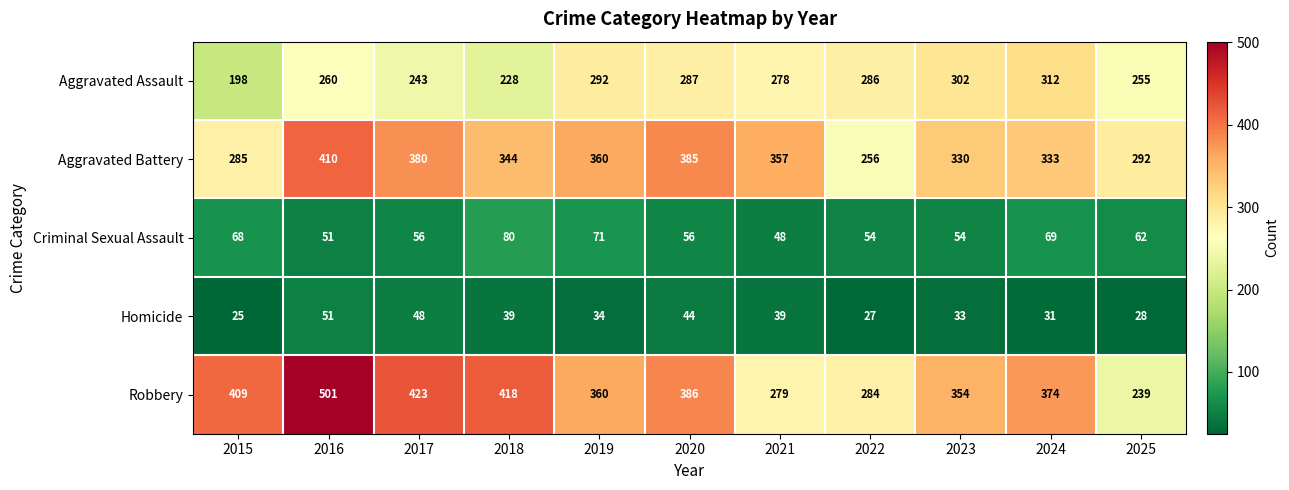

Is it true that Homicide equals 15 at 2015?

False